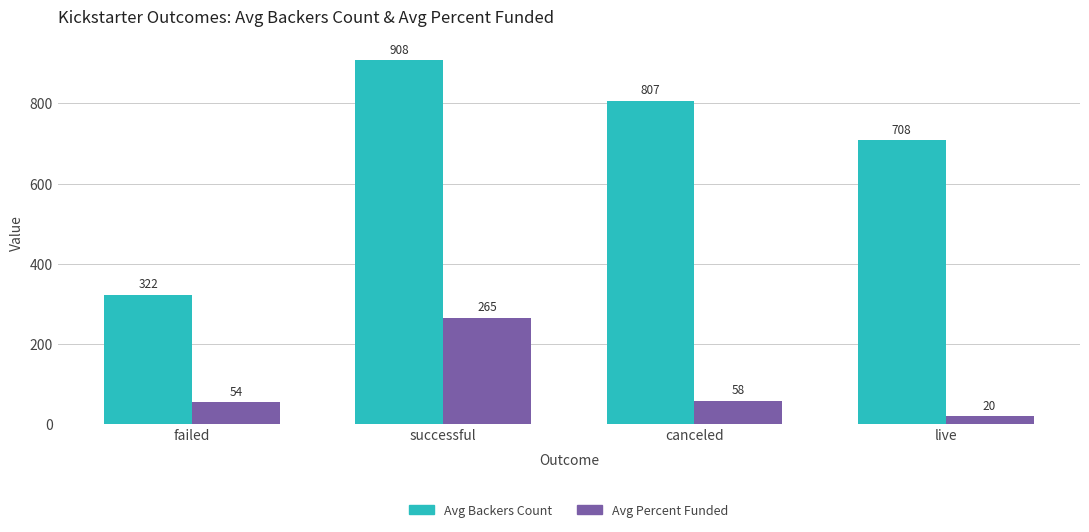

Which series has the largest range (max minus min)?

Avg Backers Count